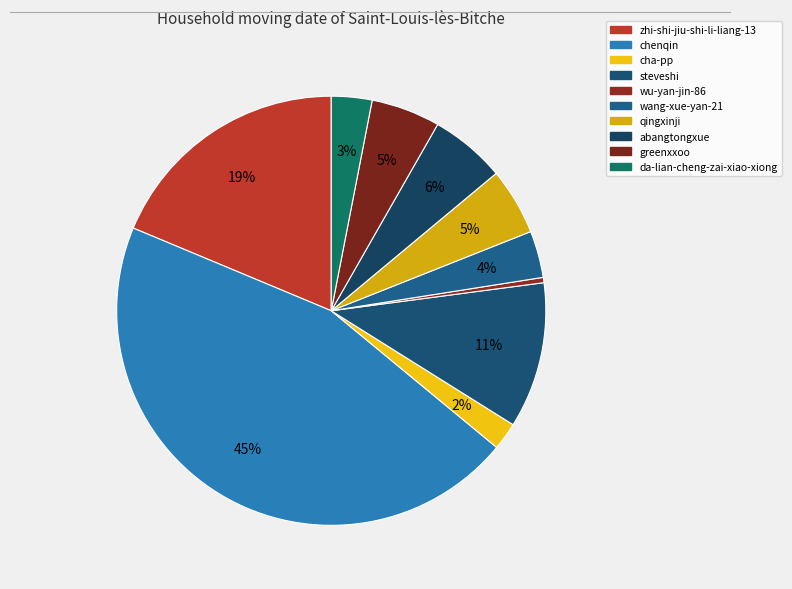

Is da-lian-cheng-zai-xiao-xiong the majority of the pie?

No